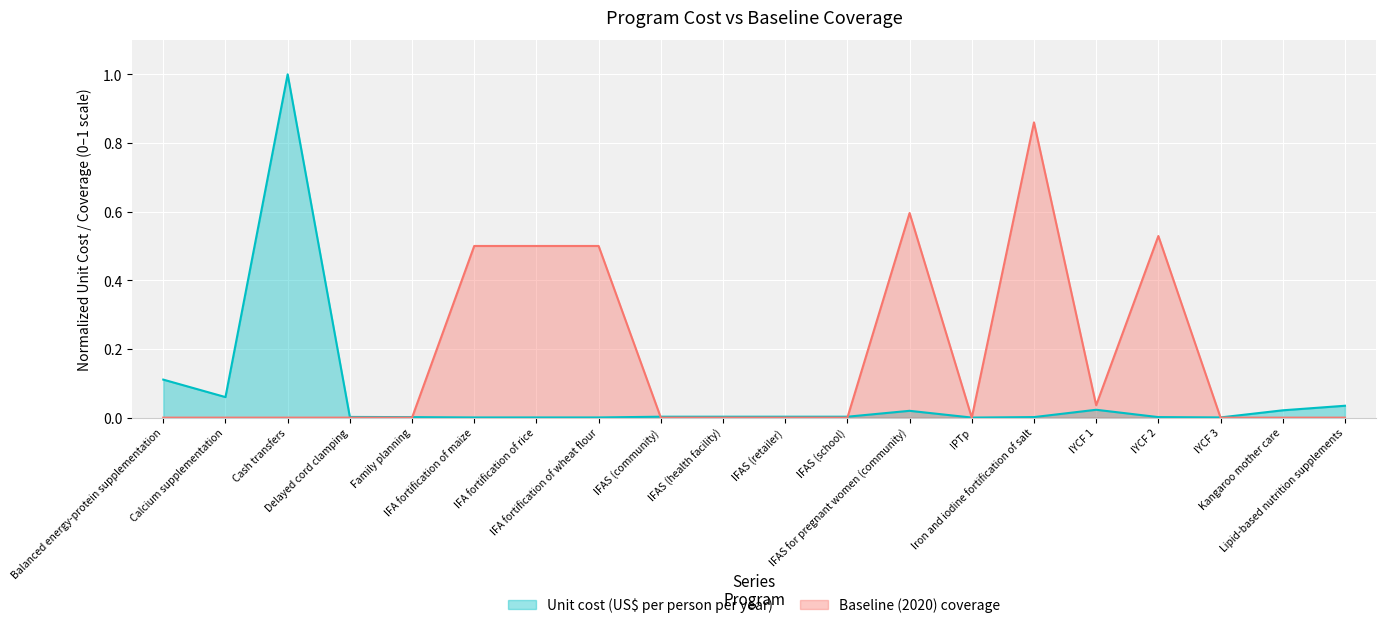

What position from the left is Balanced energy-protein supplementation?

1